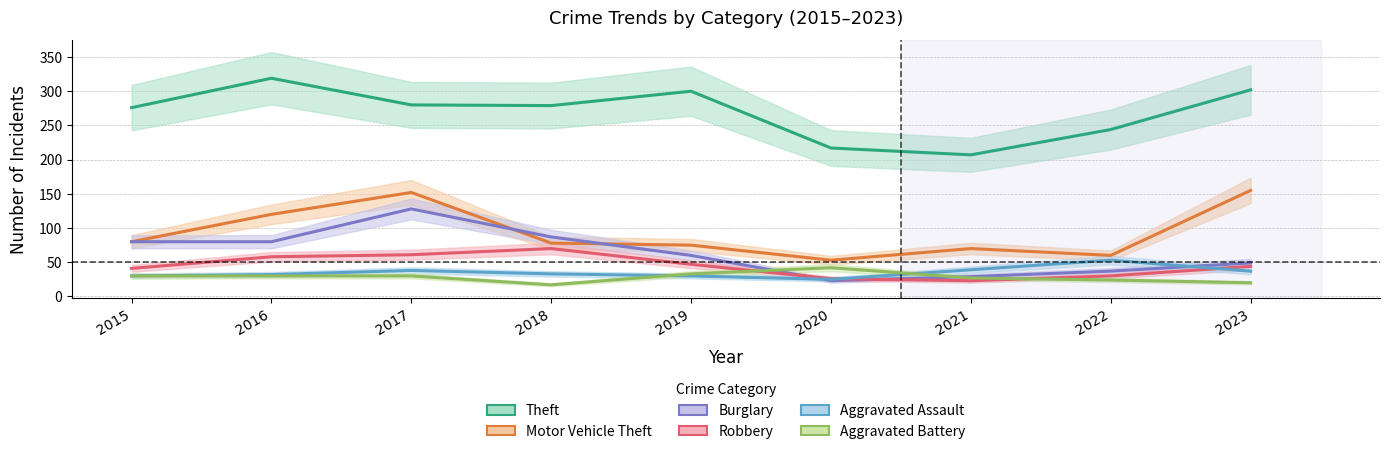

Is the value of Aggravated Assault at 2019 greater than the value of Robbery at 2017?

No